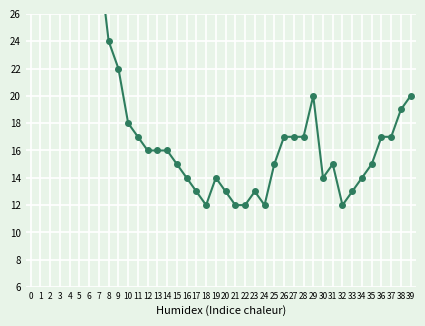

What is the difference between the second highest and second lowest values?

22